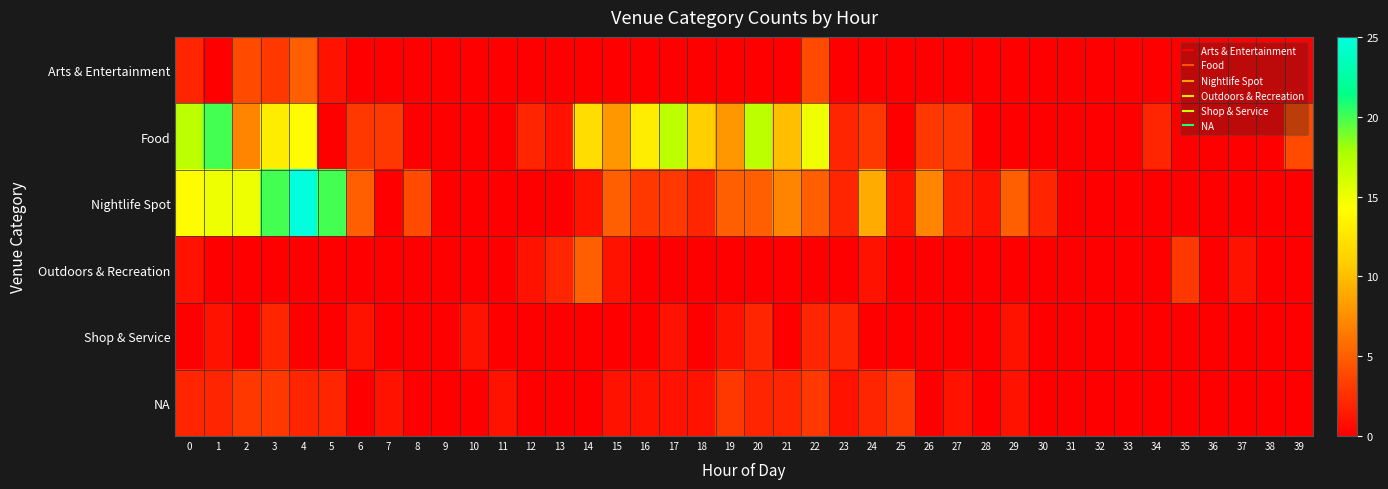

List the series in order of their peak value, highest first.

Nightlife Spot, Food, Arts & Entertainment, Outdoors & Recreation, NA, Shop & Service